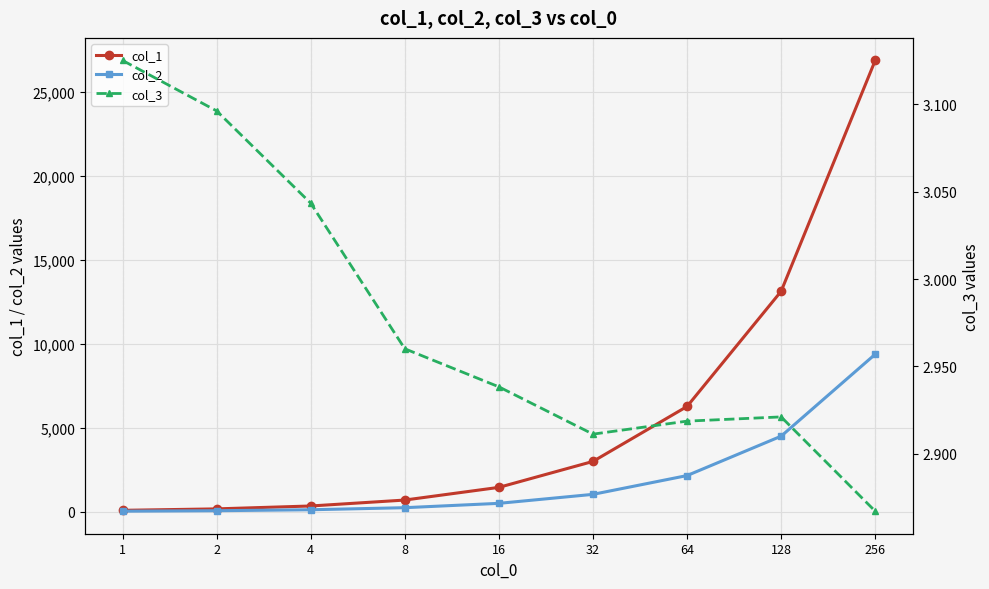

Which series has the largest range (max minus min)?

col_1